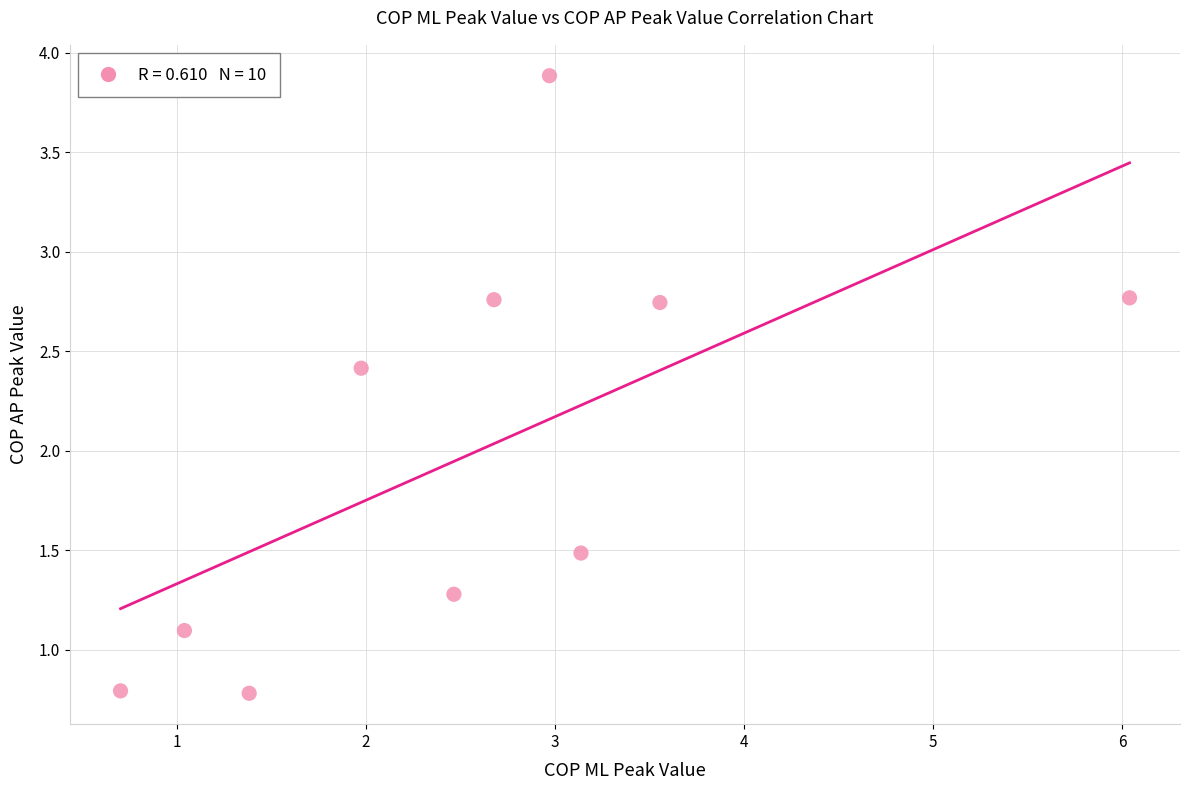

What is the range of Y values (max minus min)?

3.1